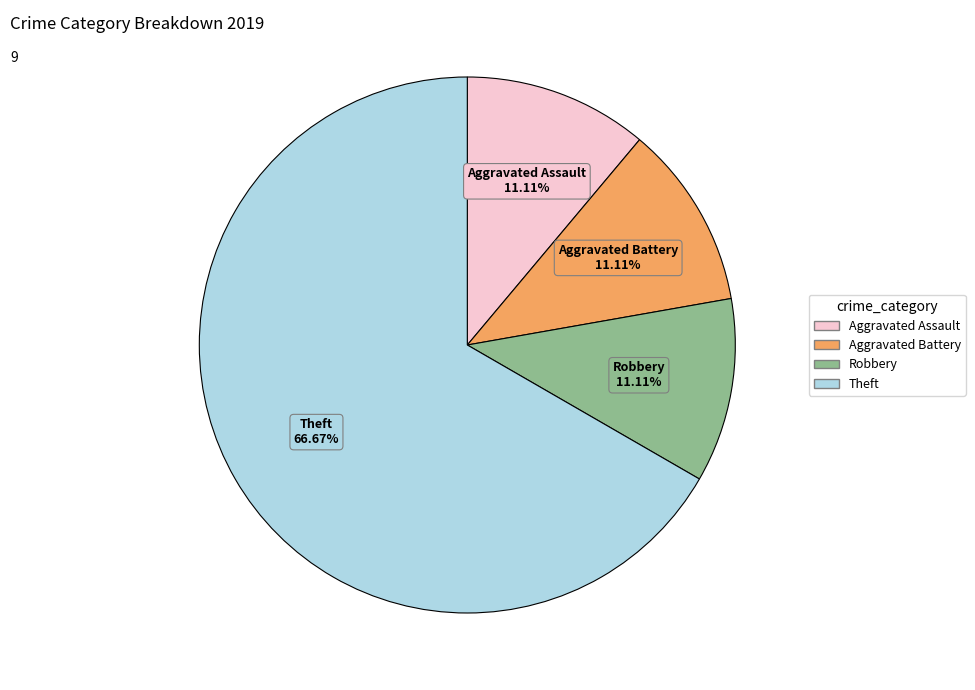

Does Theft account for over 50% of the chart?

Yes